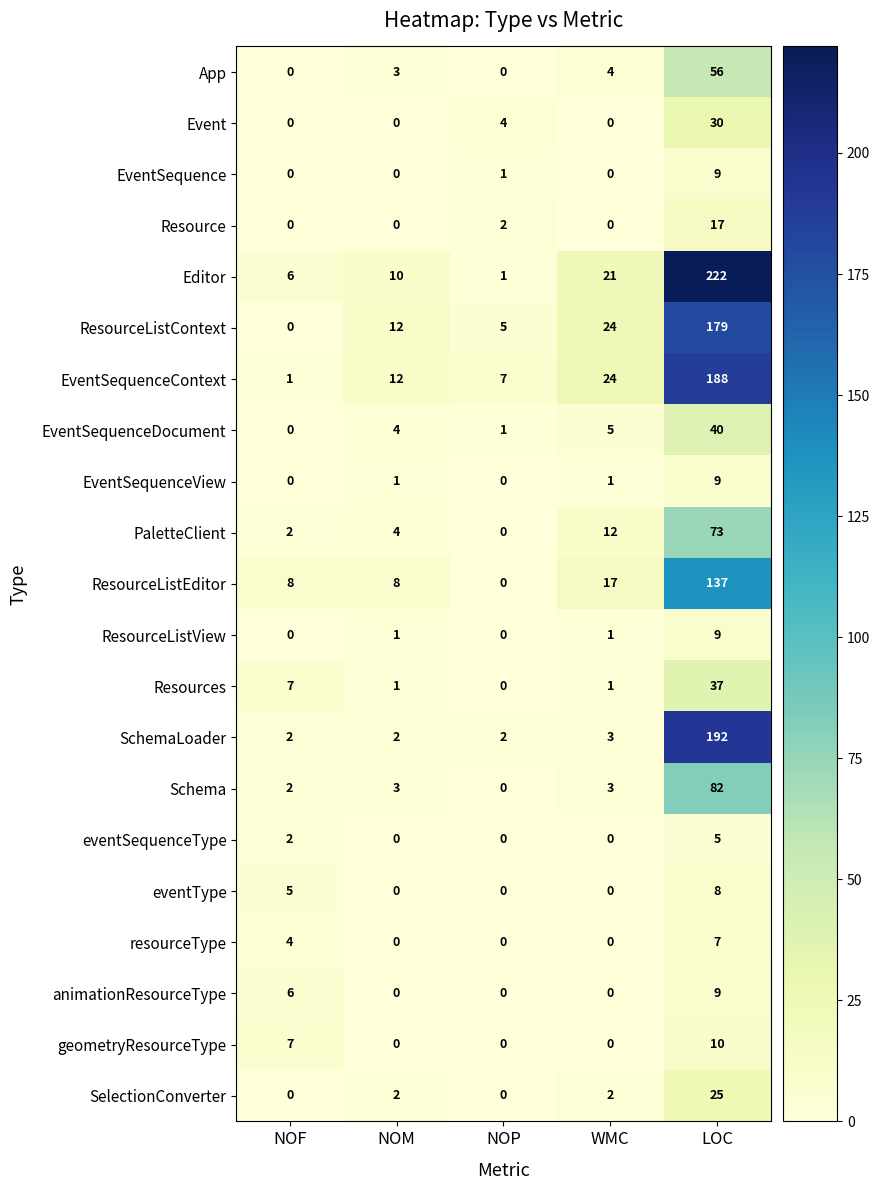

True or false: resourceType has a value of 12 at LOC.

False